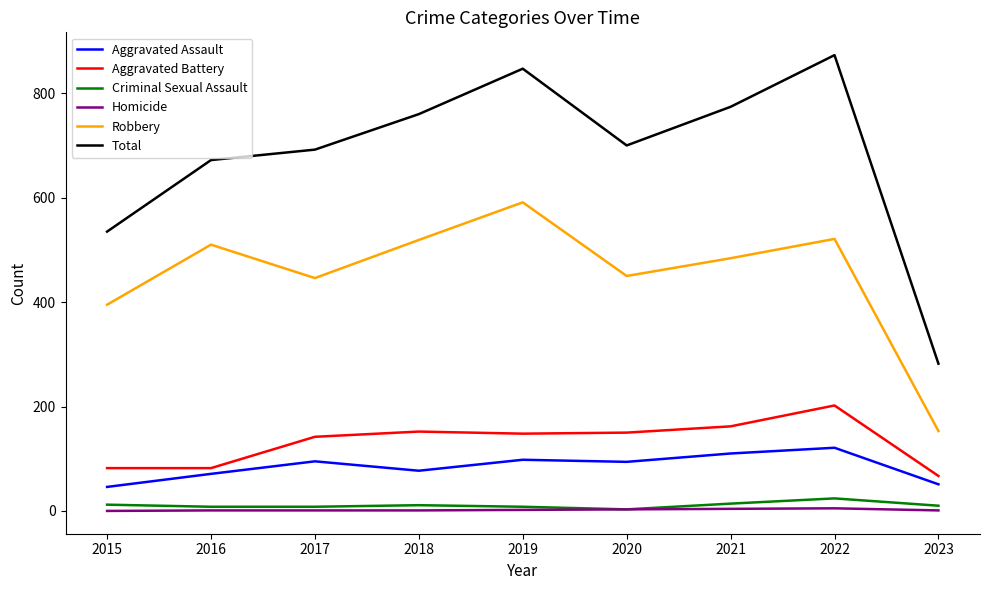

At which label is Robbery closest to 372?

2015